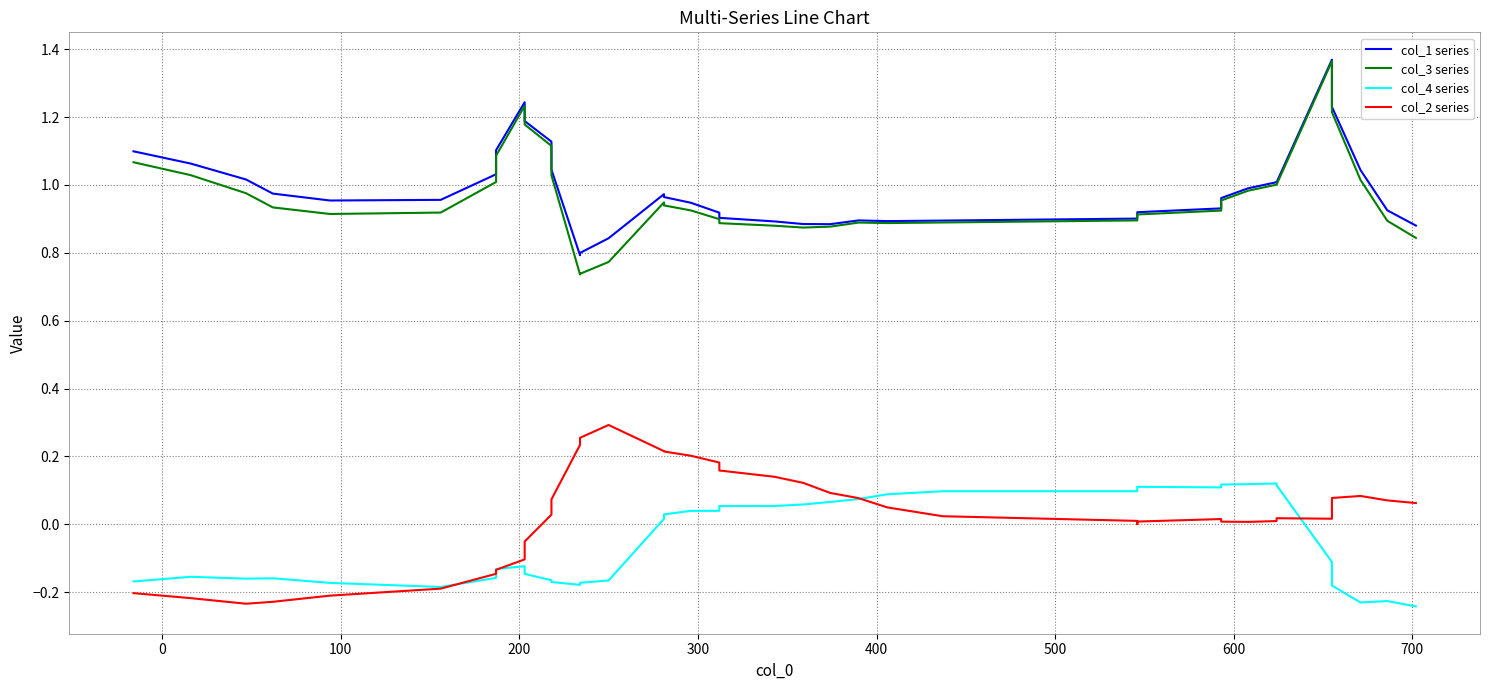

What are all the series names shown in the legend?

col_1 series, col_3 series, col_4 series, col_2 series